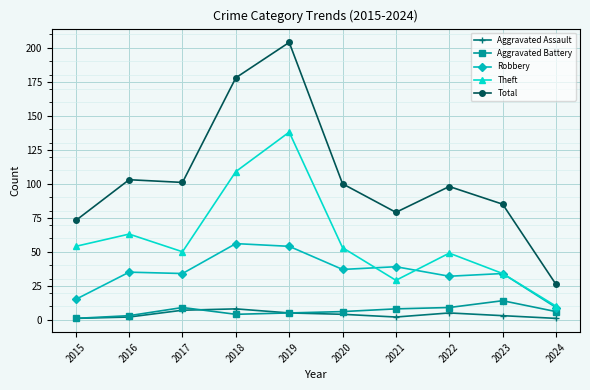

Which category has the highest value across all series?

2019